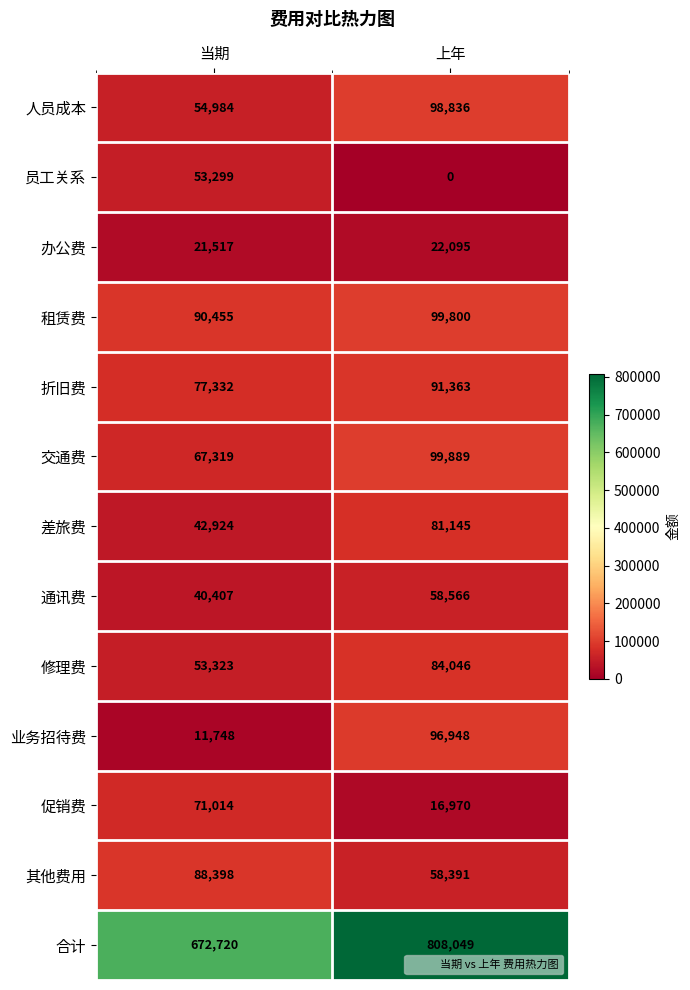

Which category has the lowest value across all series?

上年